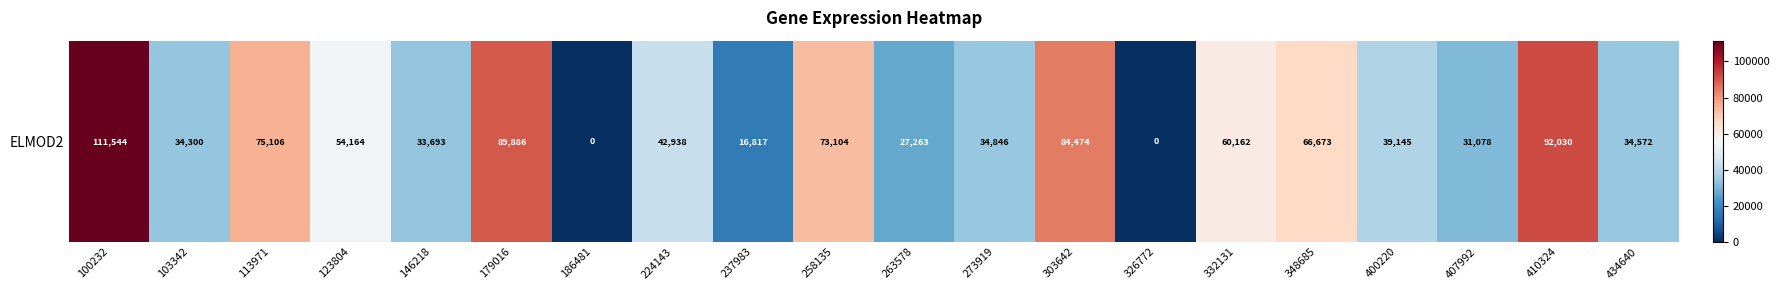

What is the sum of all values?

1001795